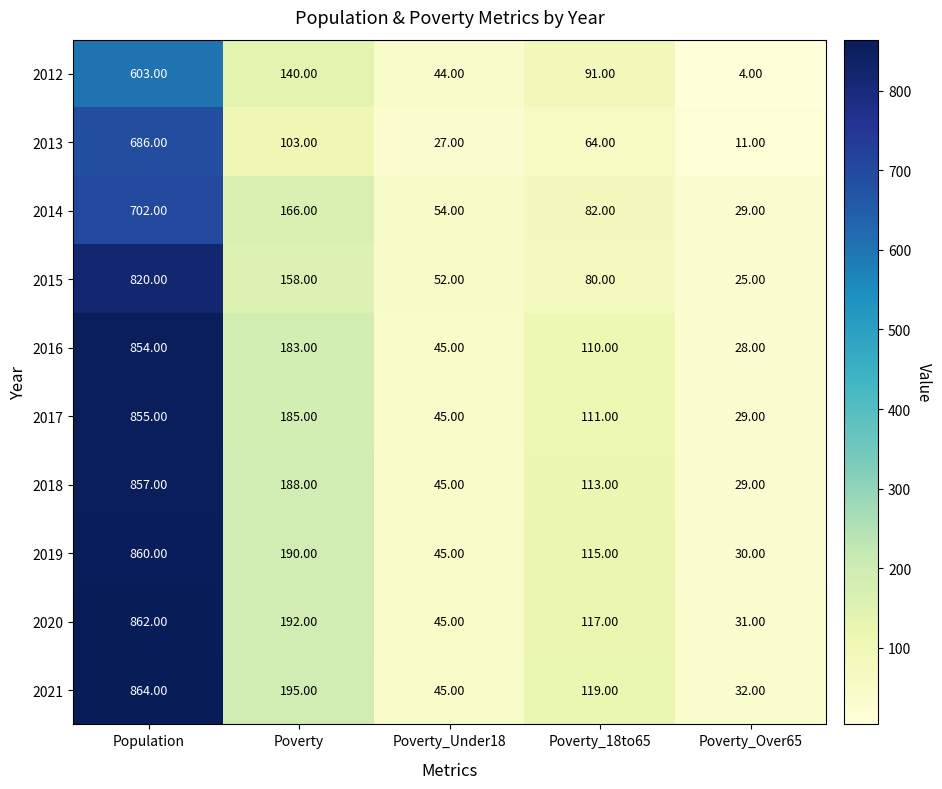

Count the number of categories in the chart.

5